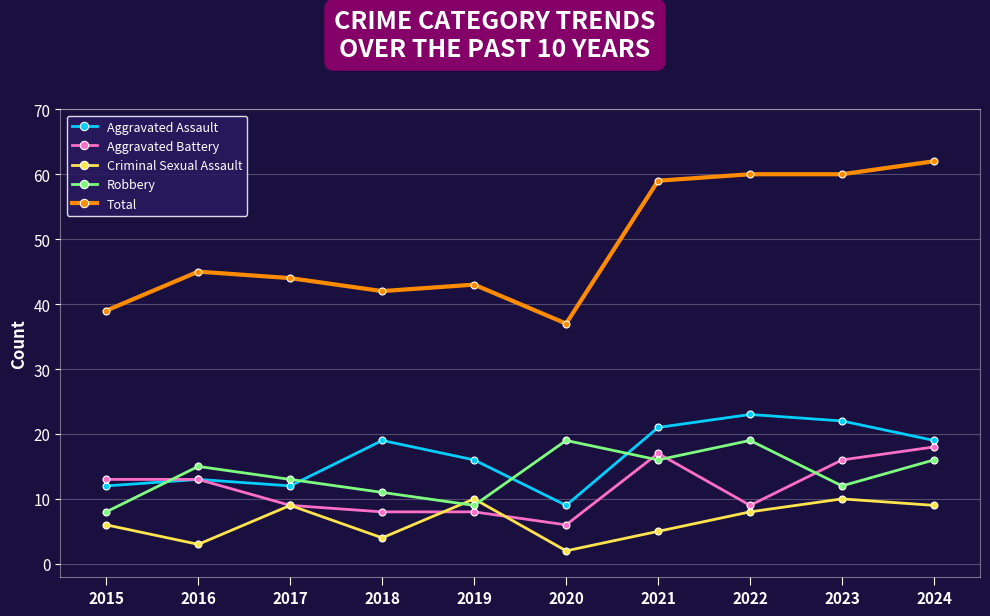

What is the difference between the highest and lowest values at 2017?

35